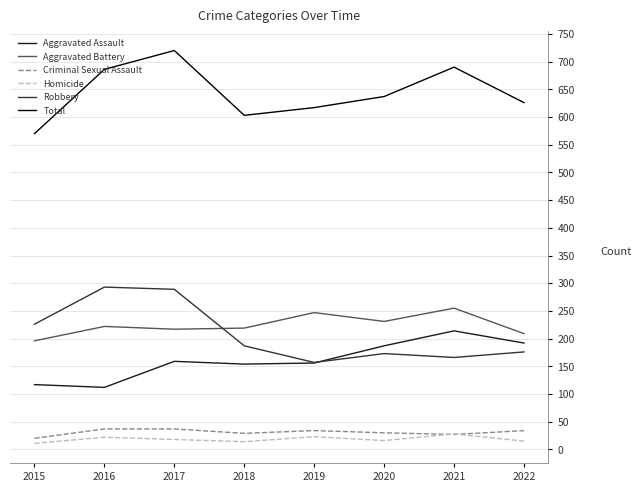

Is it true that Robbery equals 98 at 2016?

False